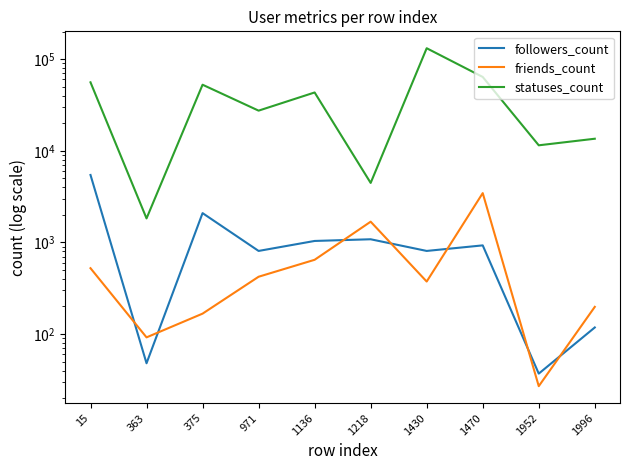

At how many categories does at least one series exceed 75487?

1